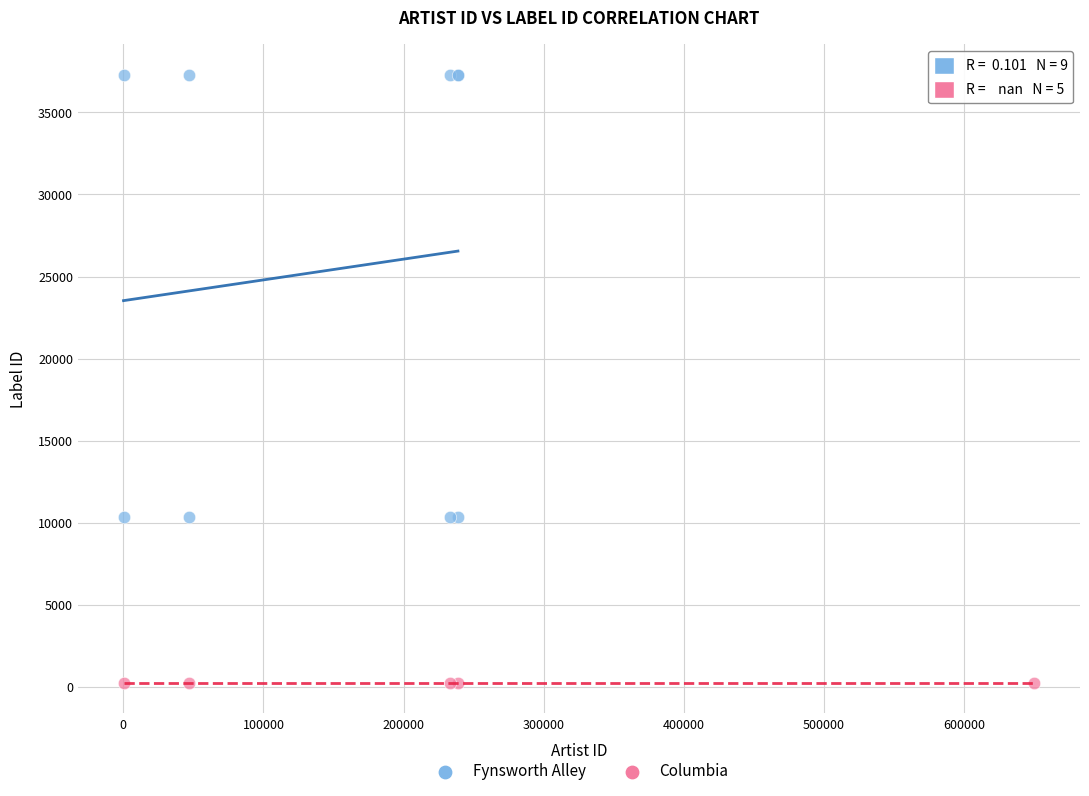

Which series contains the highest Y value?

Fynsworth Alley